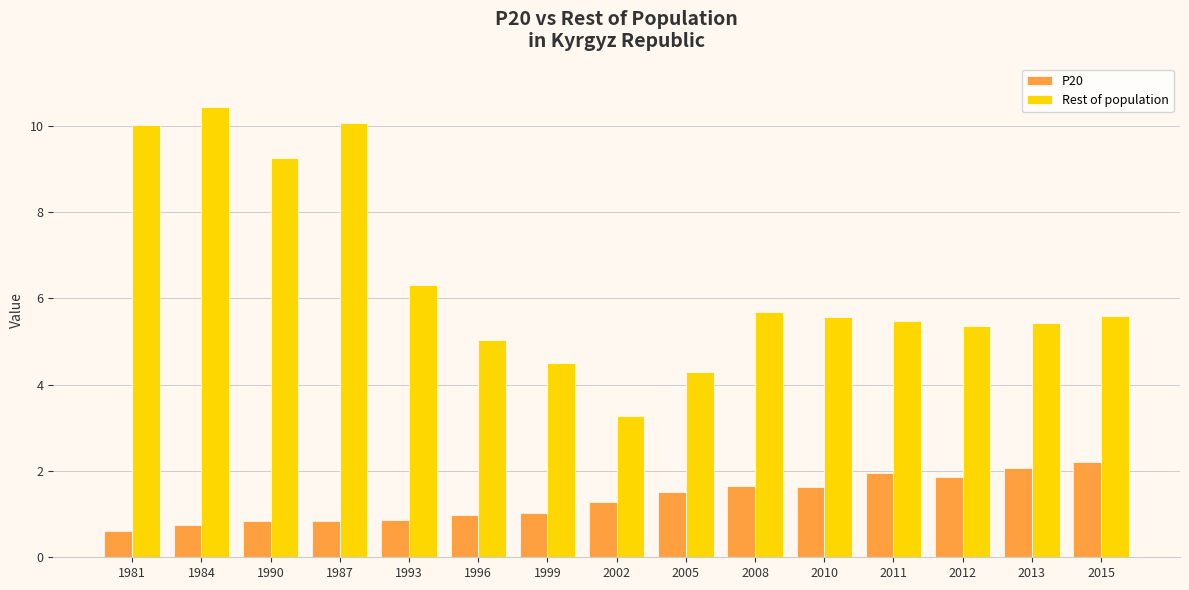

What is the total value across all series at 1996?

6.0